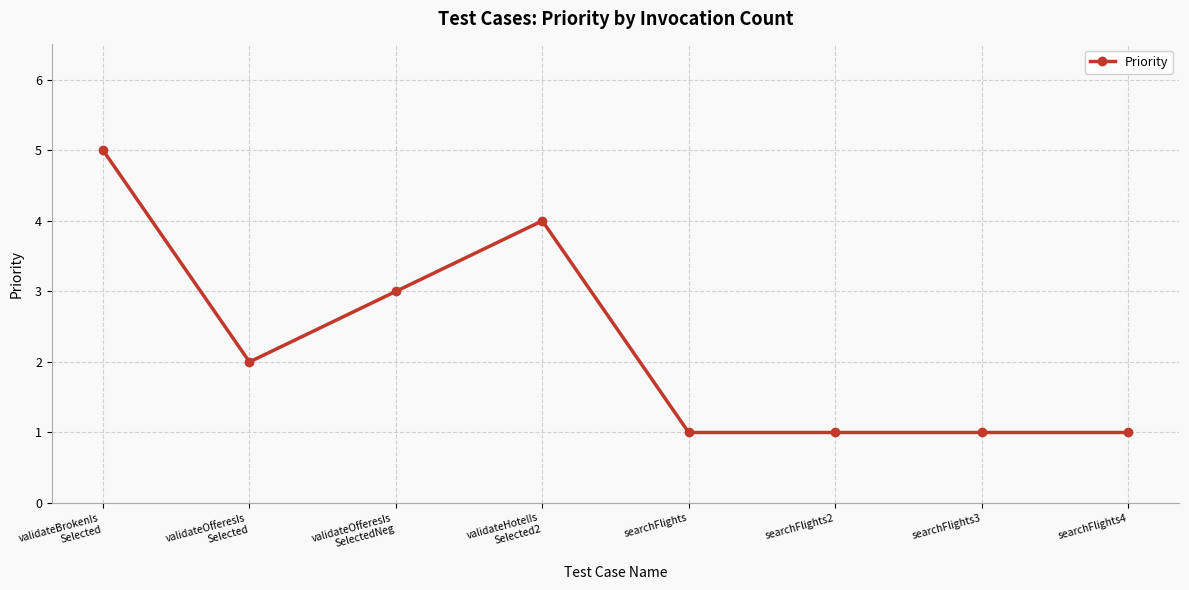

Which category has the highest value across all series?

validateBrokenIs
Selected